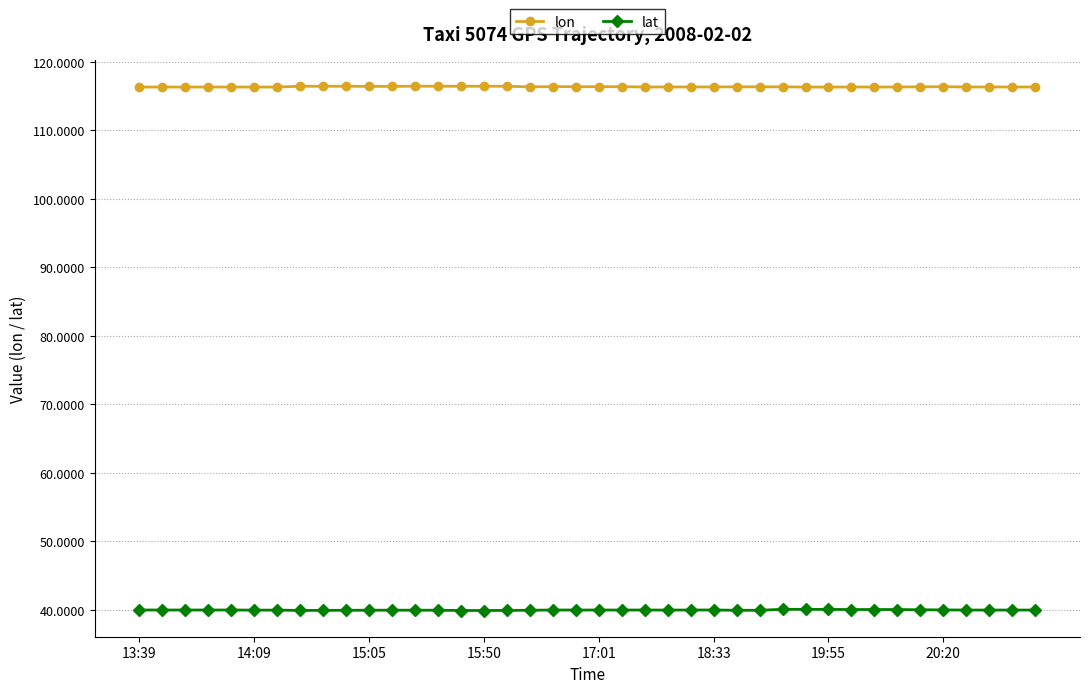

What is the average value of the lat series?

40.0